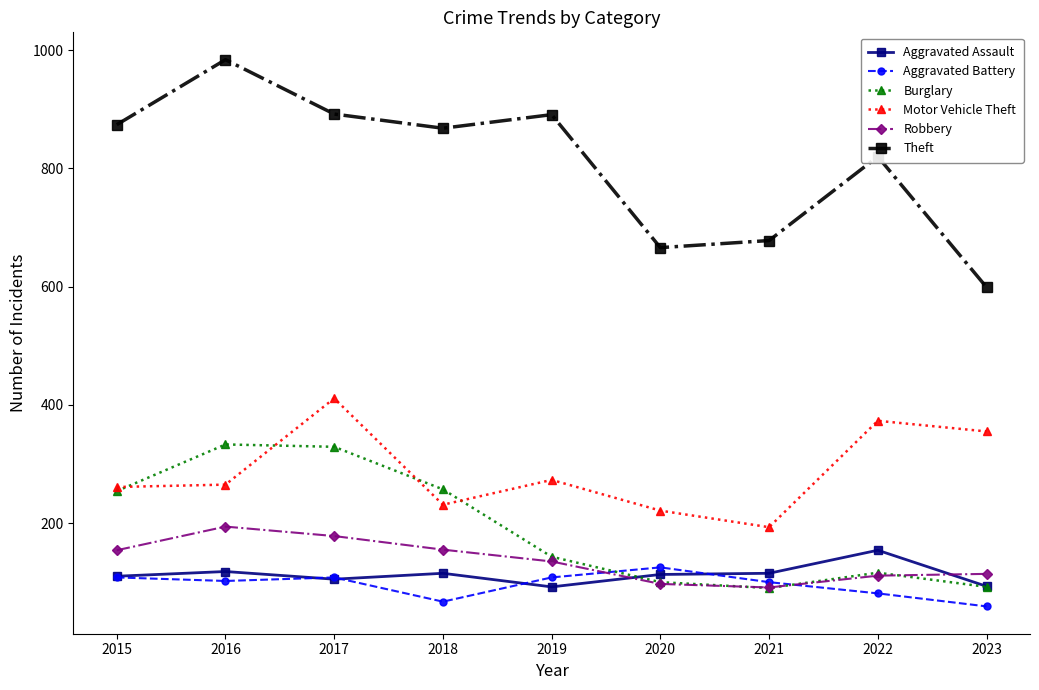

How many series are shown in this chart?

6